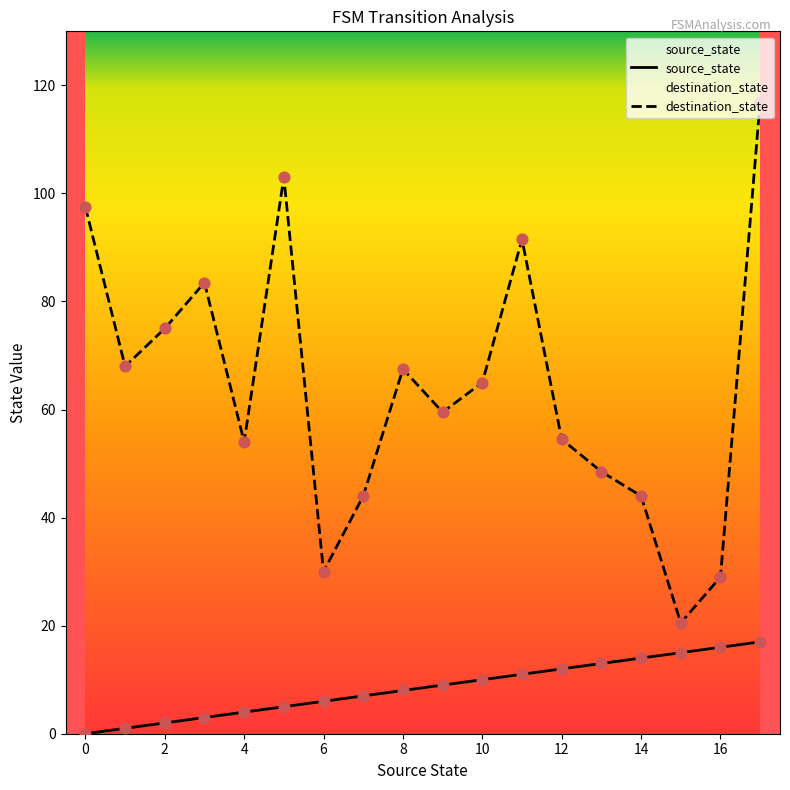

What are all the series names shown in the legend?

source_state, destination_state